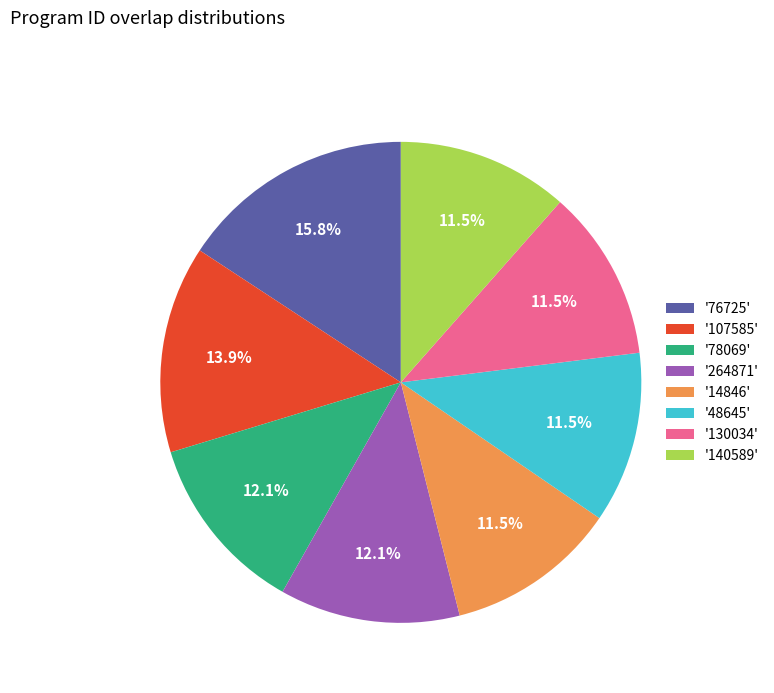

Is there a majority slice in this chart?

No